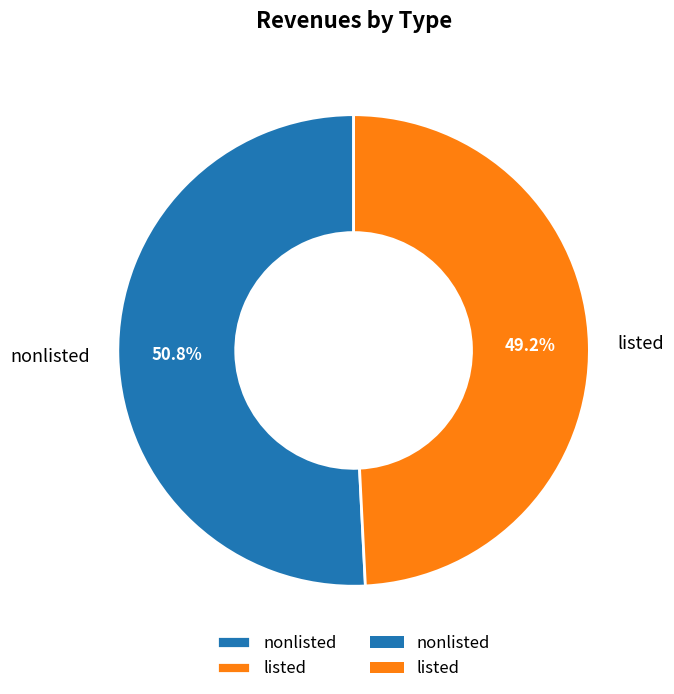

Rank the categories by value from lowest to highest.

listed, nonlisted